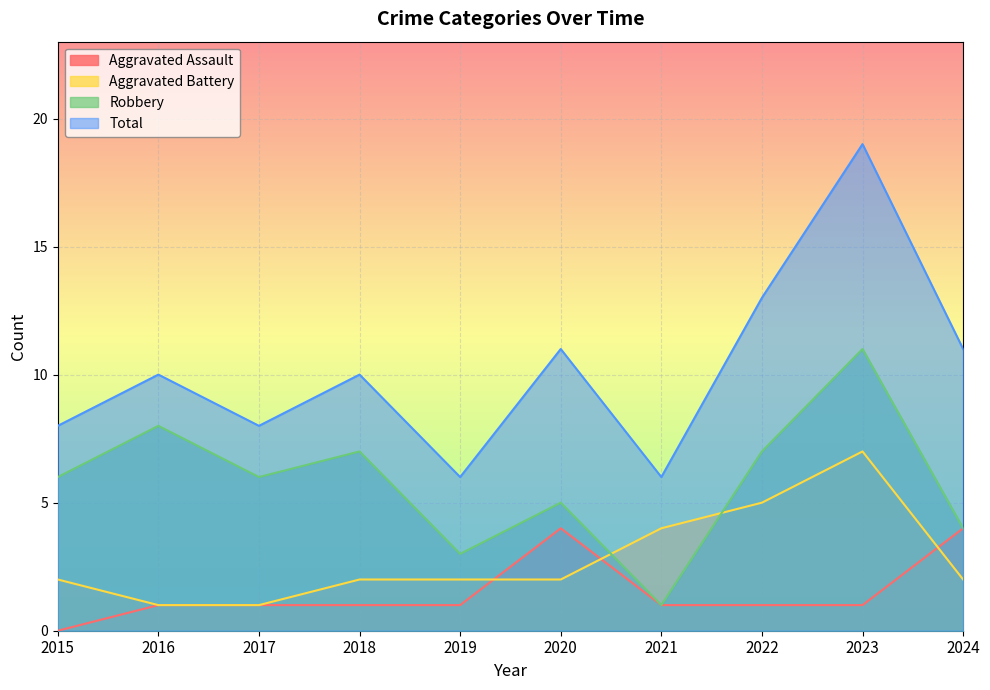

What is the difference between the Aggravated Assault values at 2022 and 2015?

1